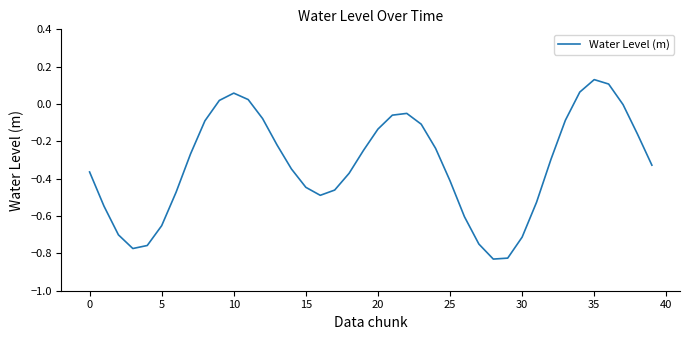

What is the difference between the maximum and minimum values?

1.0